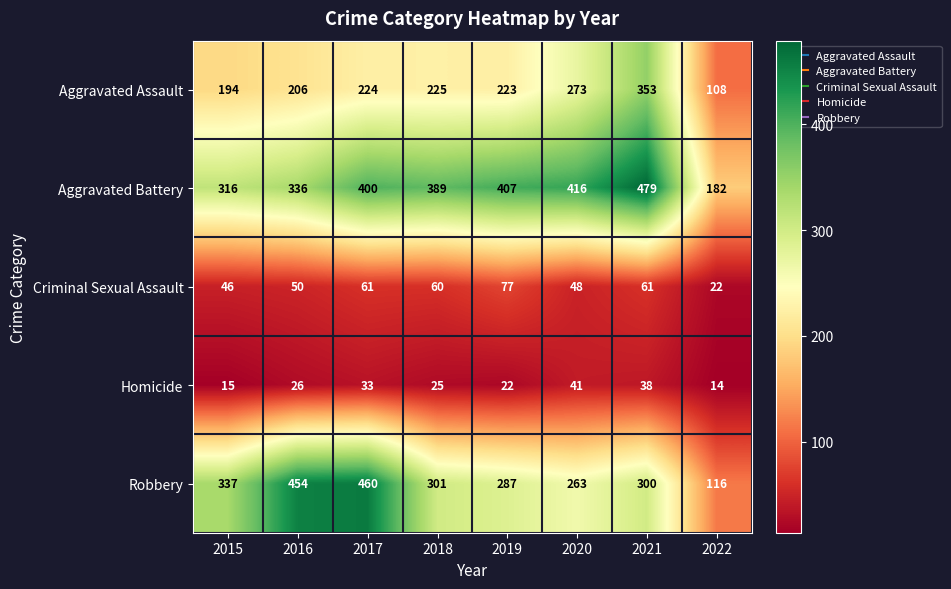

Which series has the largest total across all categories?

Aggravated Battery